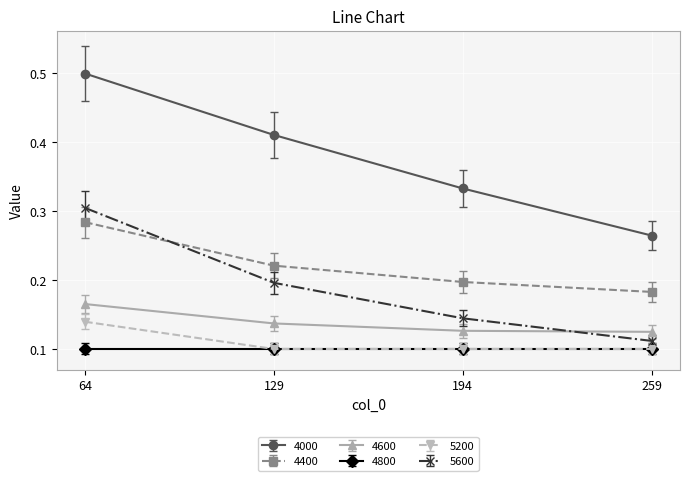

What is the sum of all 4600 values?

0.6